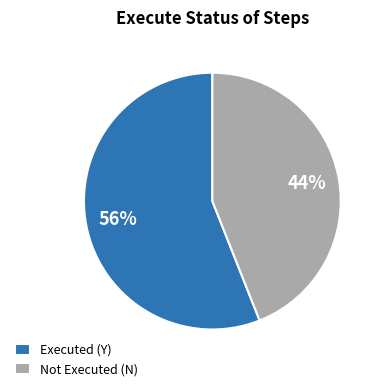

Which category has the smallest portion of the pie?

Not Executed (N)